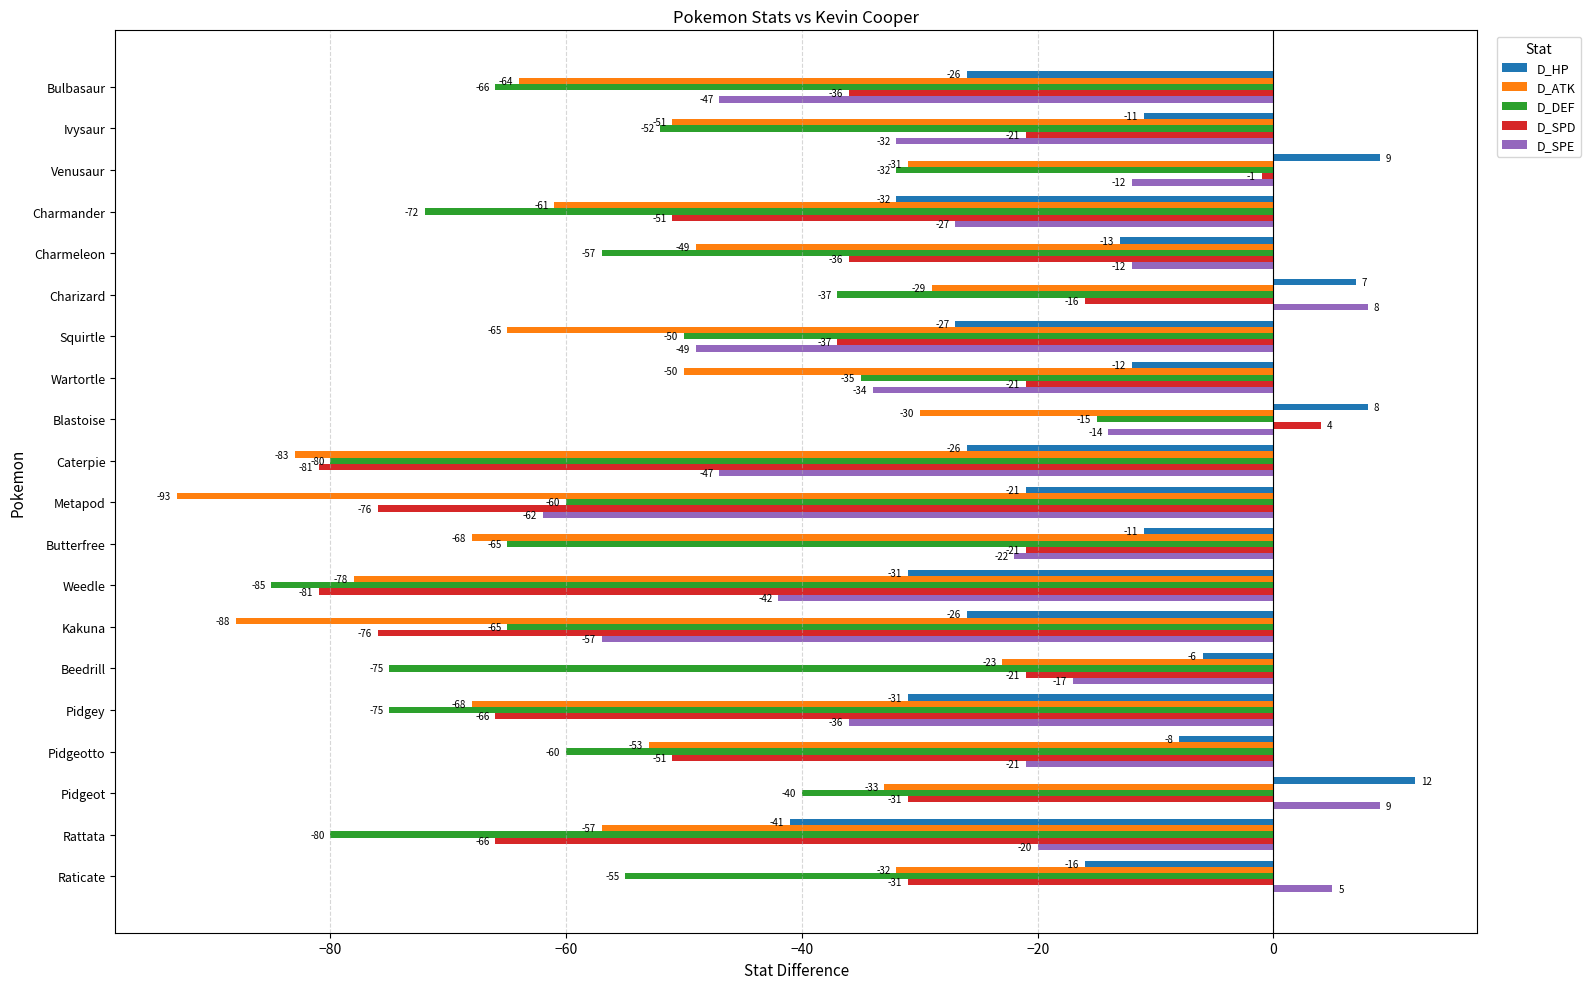

Which series has the largest total across all categories?

D_HP